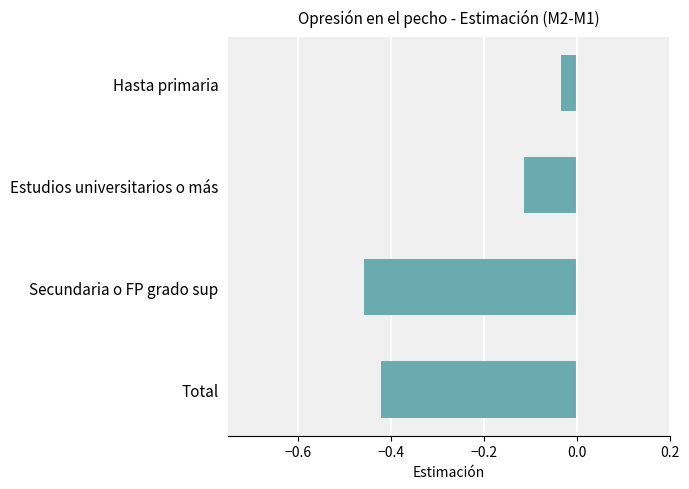

Count the number of categories in the chart.

4